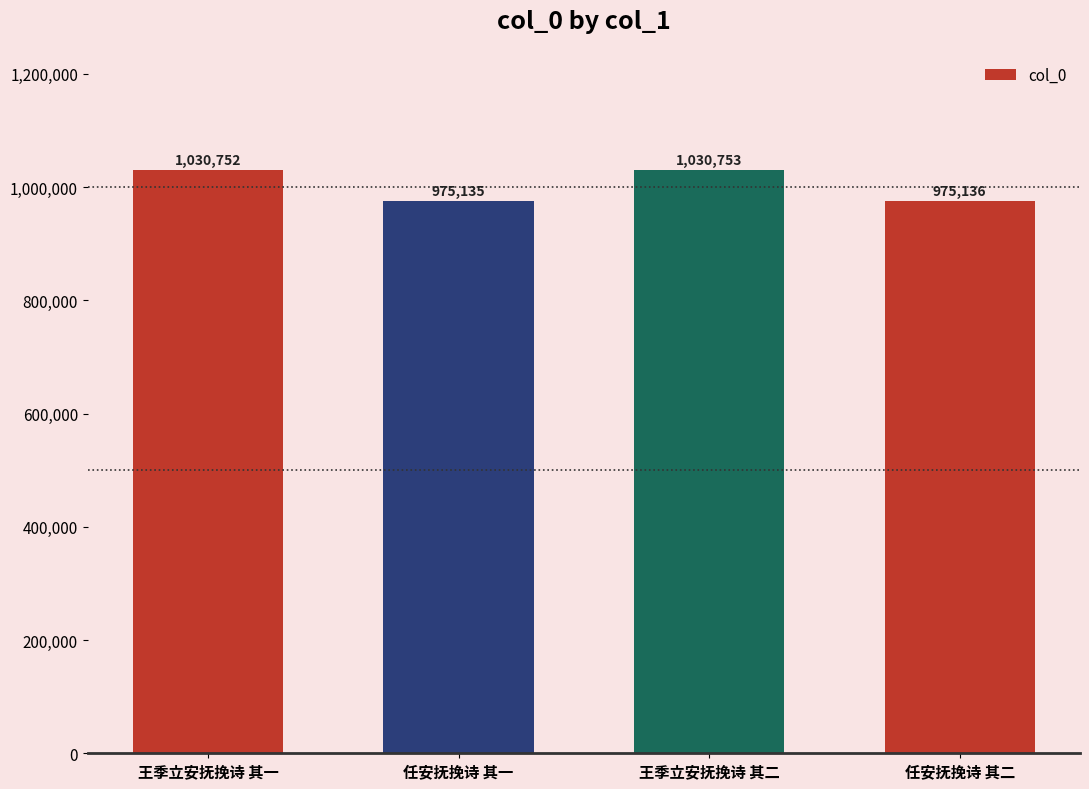

What position from the left is 王季立安抚挽诗 其一?

1